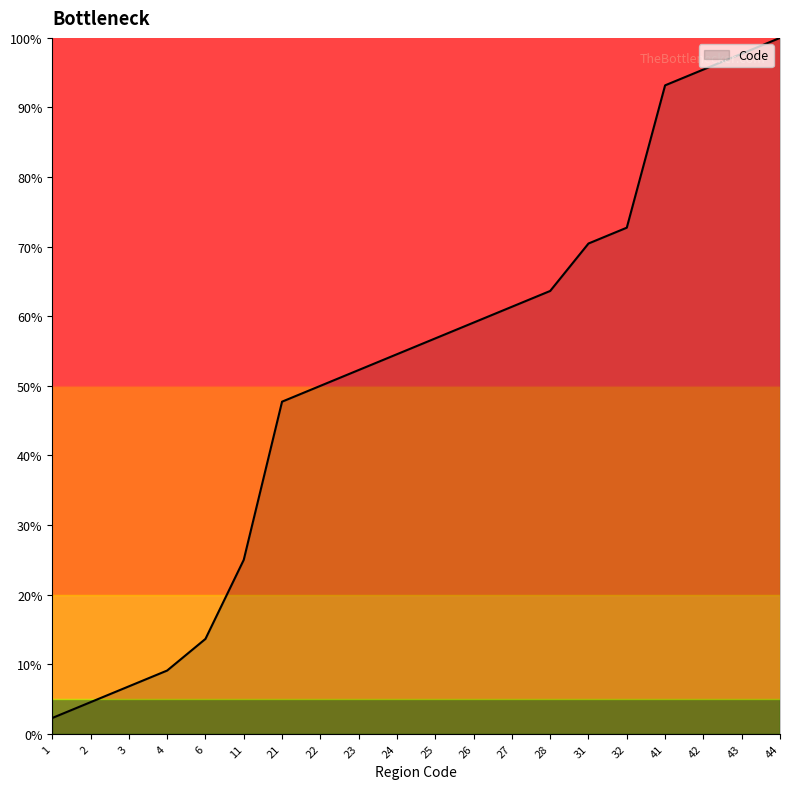

What is the greatest value displayed?

100.0